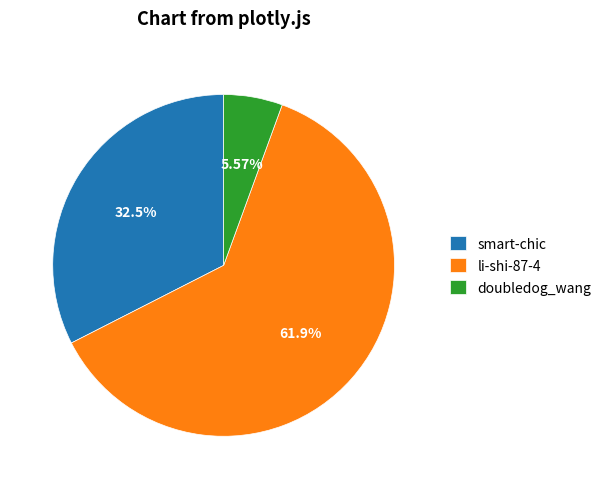

To the nearest percent, what is the combined percentage of smart-chic and li-shi-87-4?

94%